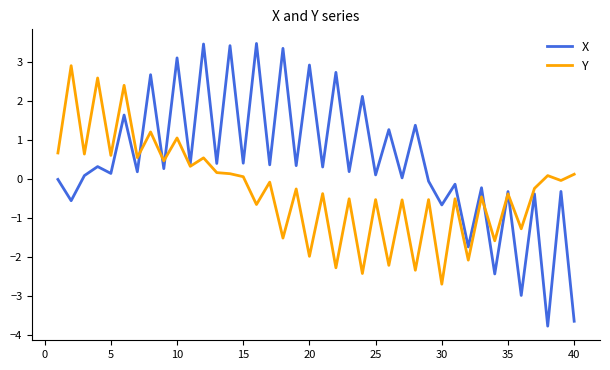

What is the maximum value for X?

3.5